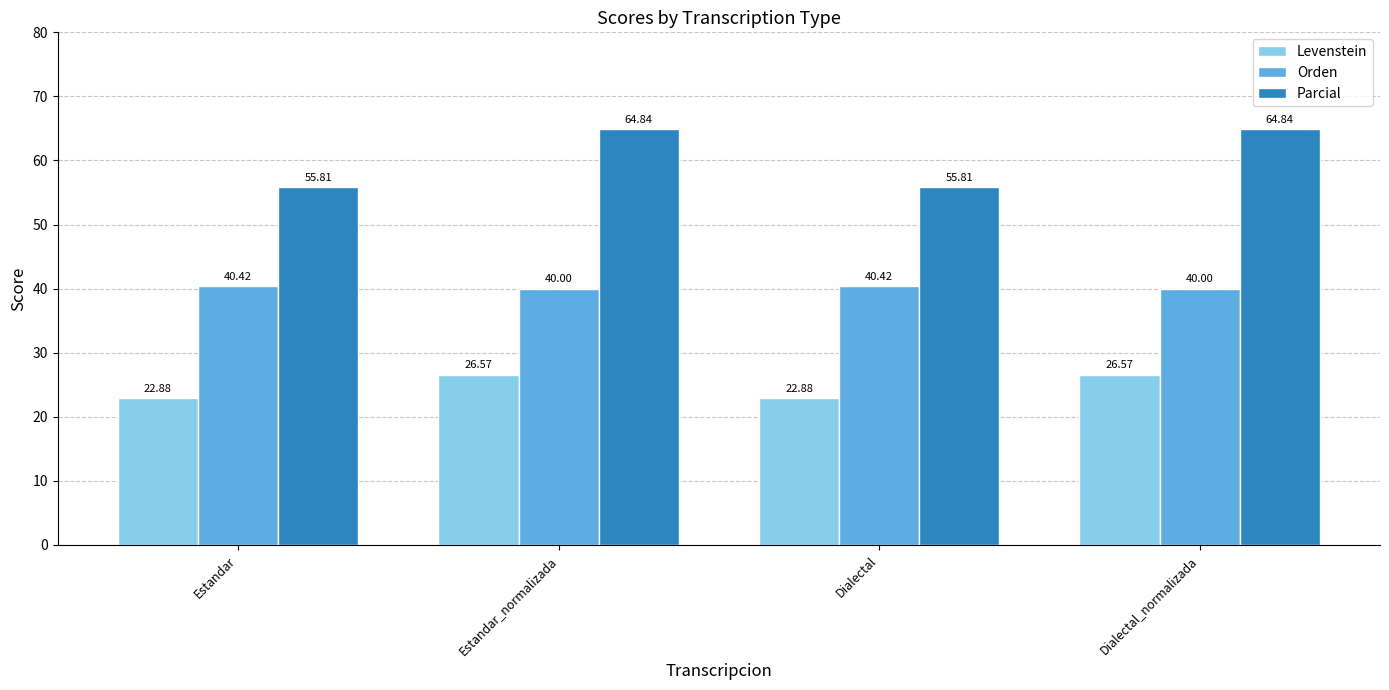

Is the value of Levenstein at Dialectal greater than the value of Orden at Estandar_normalizada?

No